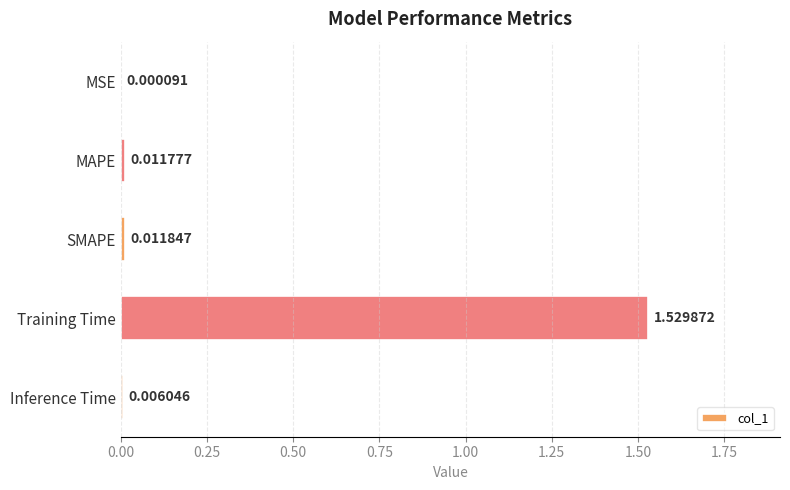

Which label corresponds to the largest value in the chart?

Training Time